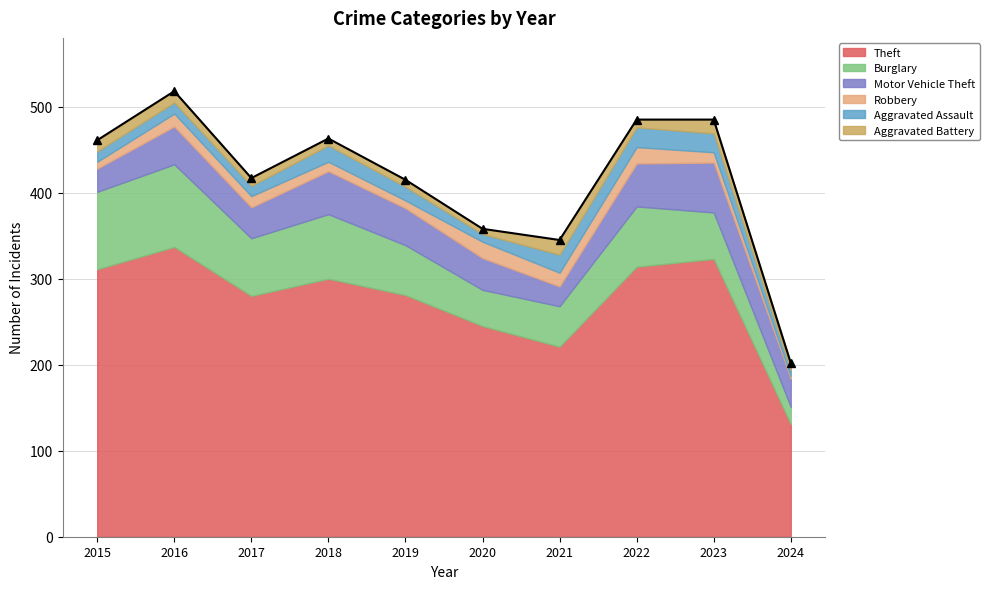

Reading right to left, what are all the values shown in this chart?

Theft: 131	323	314	221	245	281	300	280	337	311
Burglary: 20	54	70	47	42	58	75	67	96	90
Motor Vehicle Theft: 33	58	50	23	37	43	50	36	44	27
Robbery: 3	12	19	16	19	9	11	13	15	8
Aggravated Assault: 7	22	23	21	9	16	19	12	13	12
Aggravated Battery: 8	16	9	17	6	8	8	9	13	13